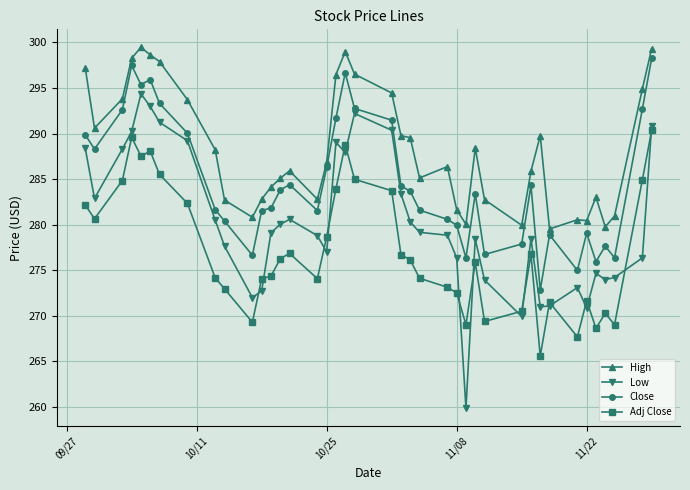

True or false: High has more than 0 interior local peaks.

True